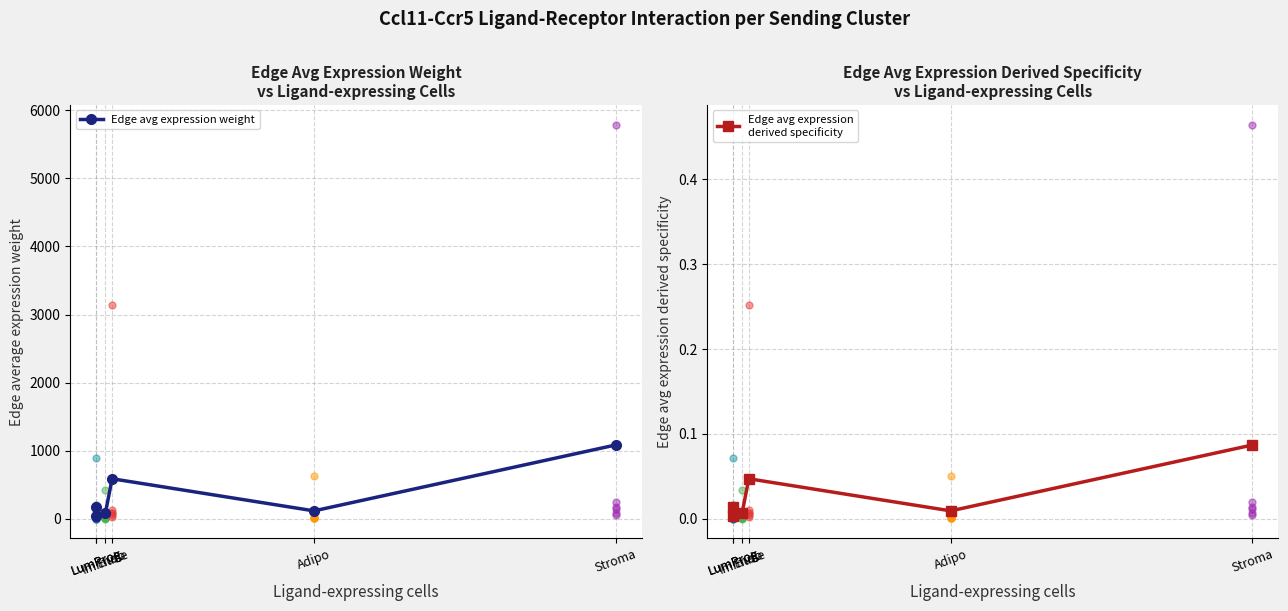

What are all the series names shown in the legend?

Edge avg expression weight, Edge avg expression
derived specificity